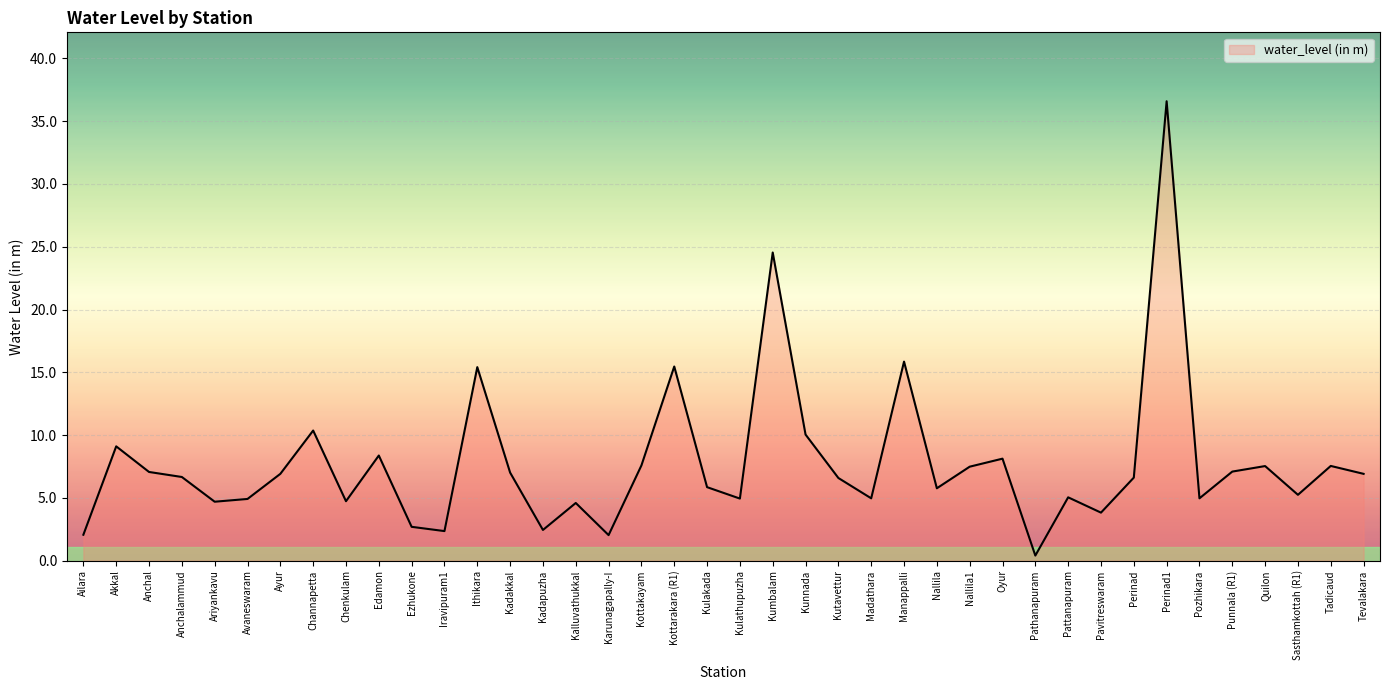

Read the value at Iravipuram1.

2.4